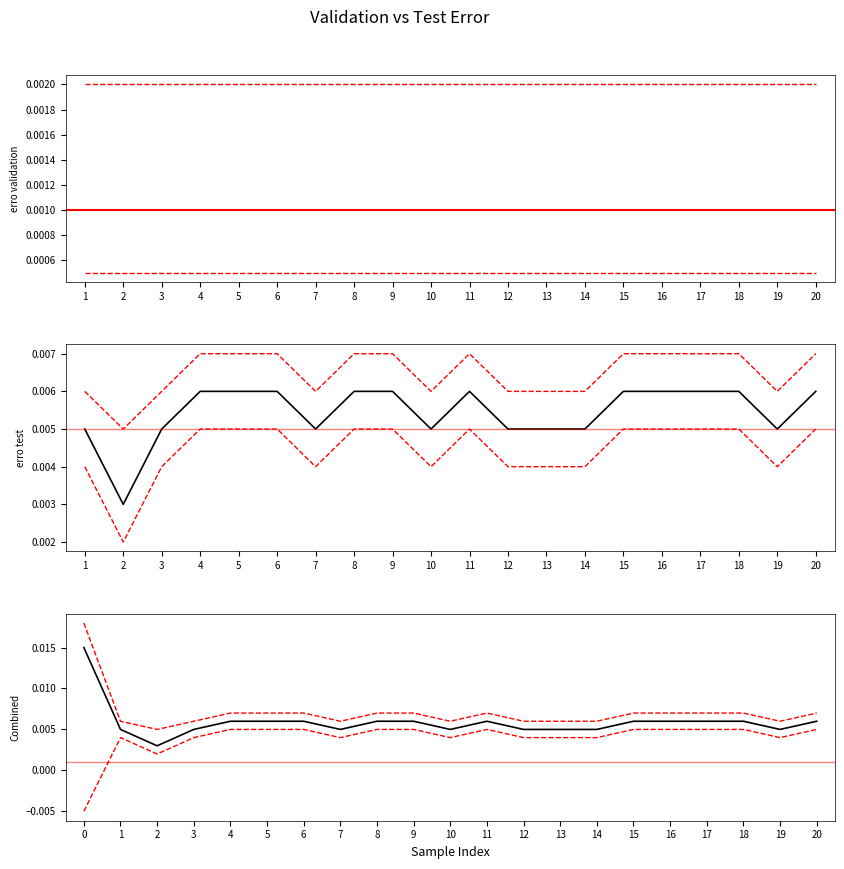

Rank the categories by value from highest to lowest.

4, 5, 6, 8, 9, 11, 15, 16, 17, 18, 20, 1, 3, 7, 10, 12, 13, 14, 19, 2